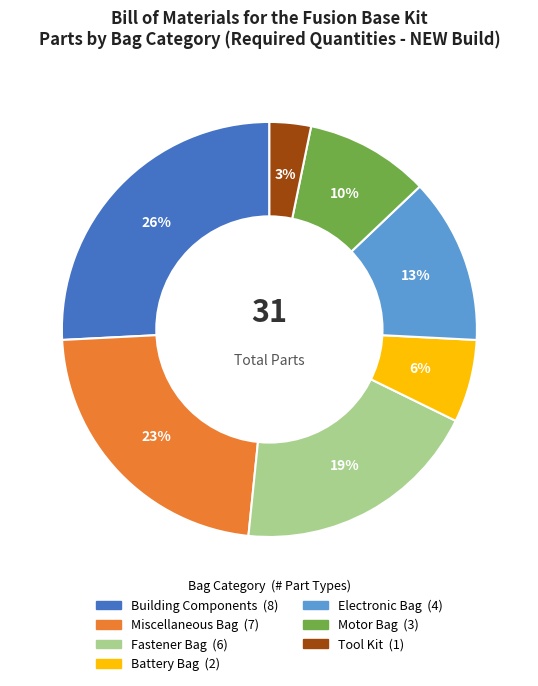

Between Motor Bag and Tool Kit, which is larger?

Motor Bag